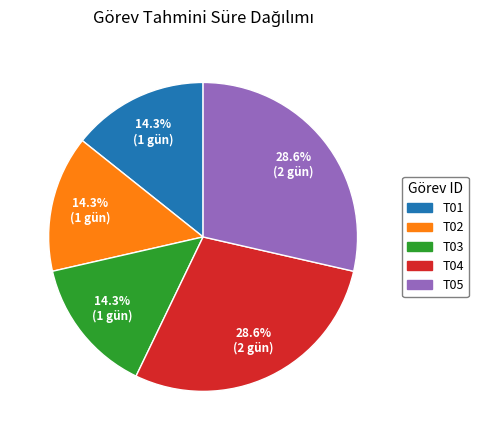

Approximately how many times larger is the value at T05 compared to T02?

2.0